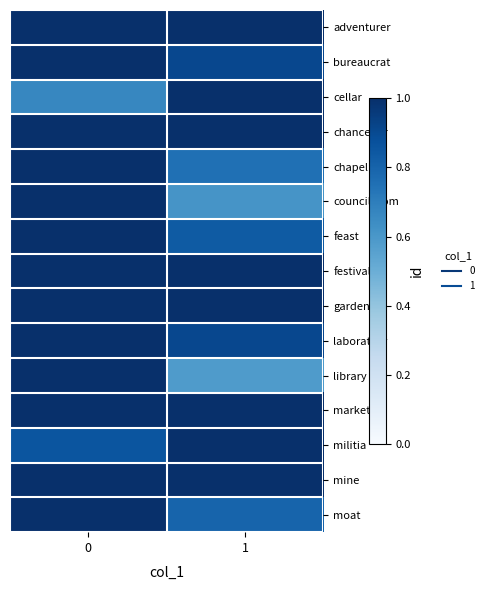

At how many categories does at least one series exceed 0?

2